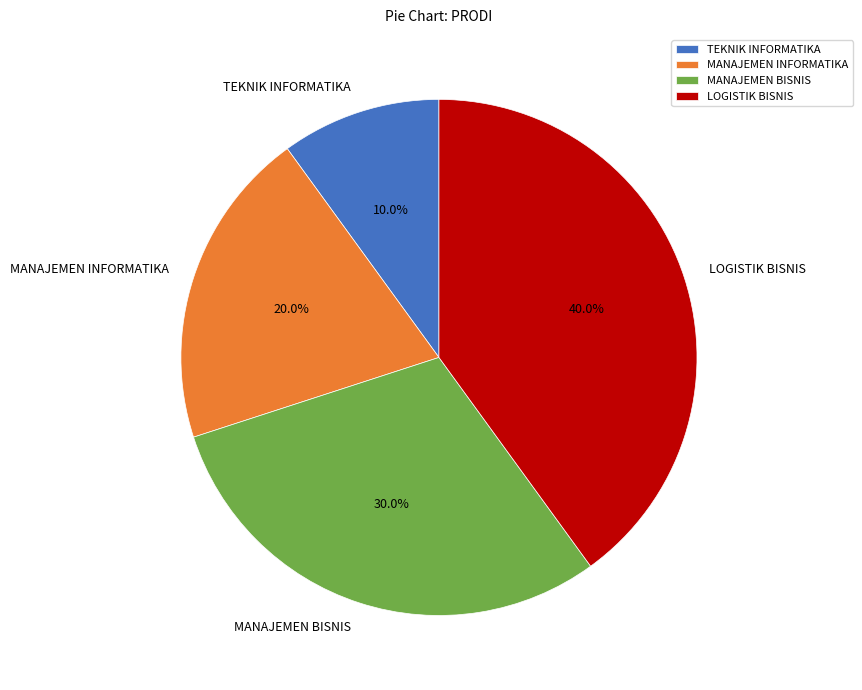

How much of the chart is everything except LOGISTIK BISNIS?

60.0%